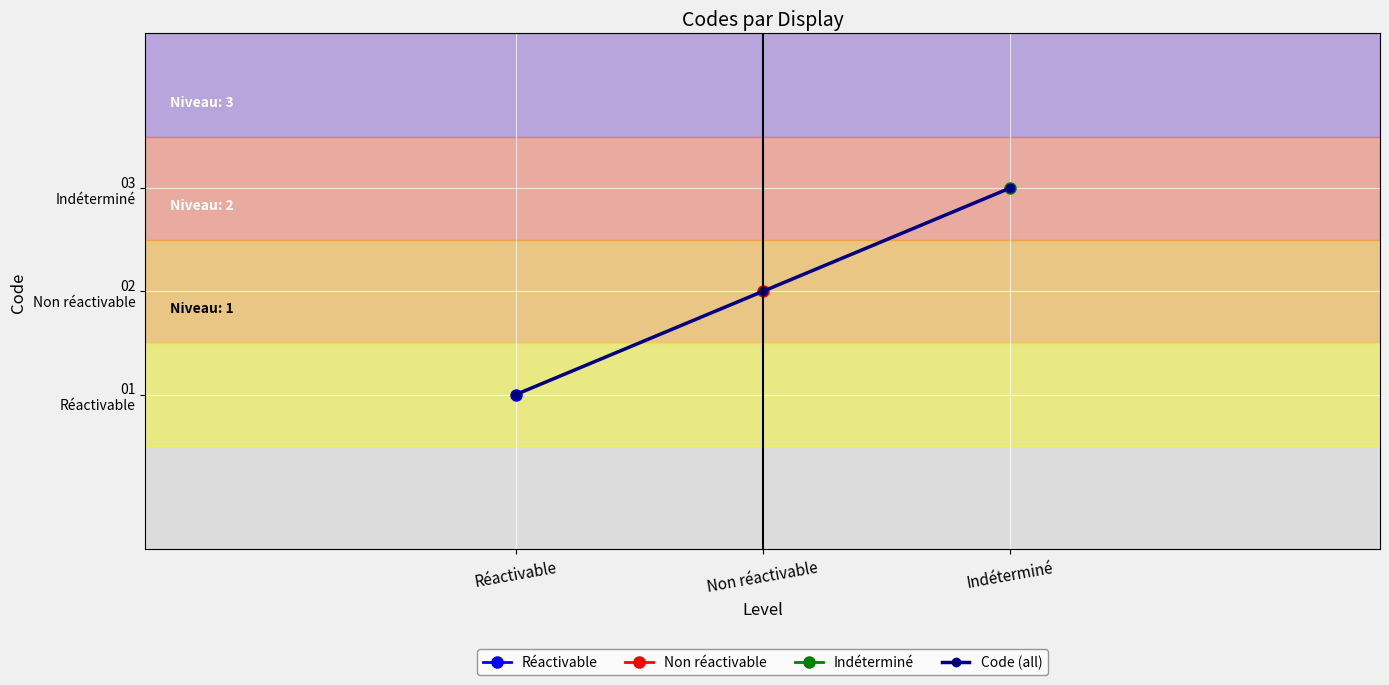

Reading left to right, list all the values displayed in this chart.

1	2	3